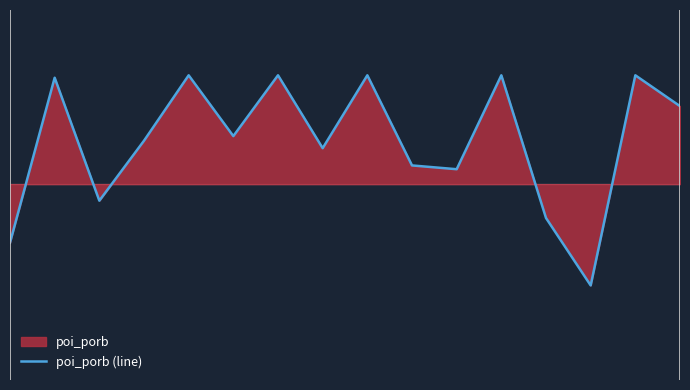

List the labels in order of value, largest first.

6, 8, 11, 14, 4, 1, 15, 5, 3, 7, 9, 10, 2, 12, 0, 13